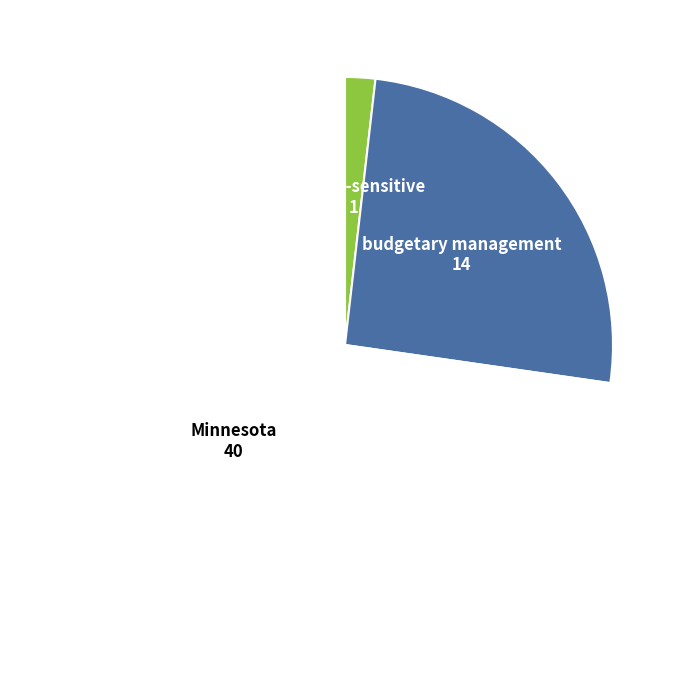

The budgetary management slice represents 25% of the pie. True or false?

True